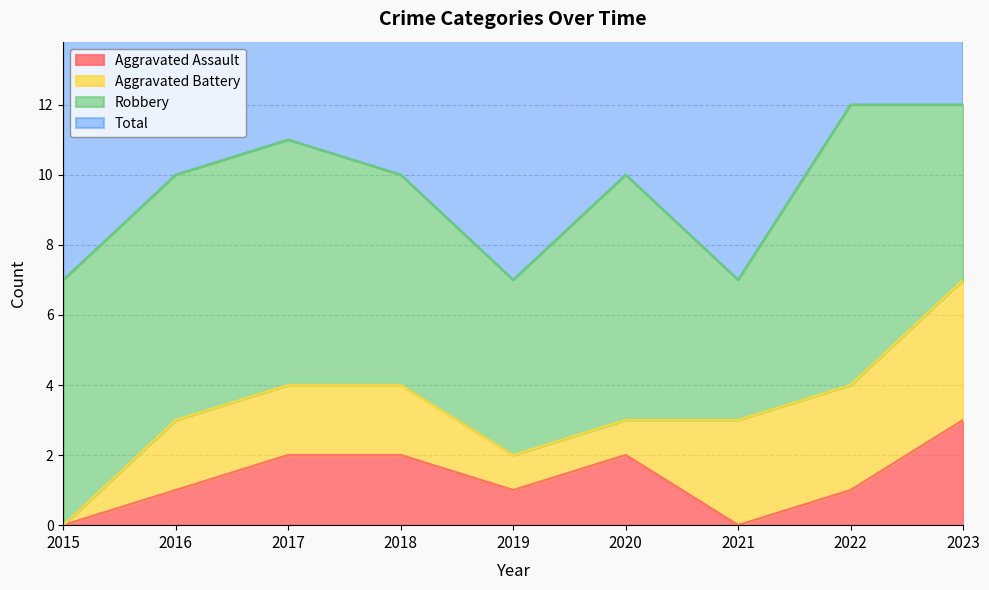

Which series changed the most between 2018 and 2023?

Total